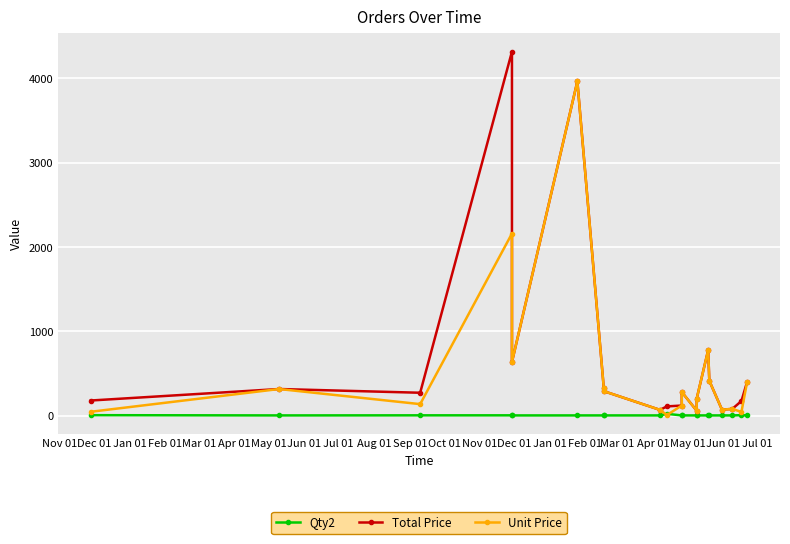

What is the average value of the Total Price series?

651.9